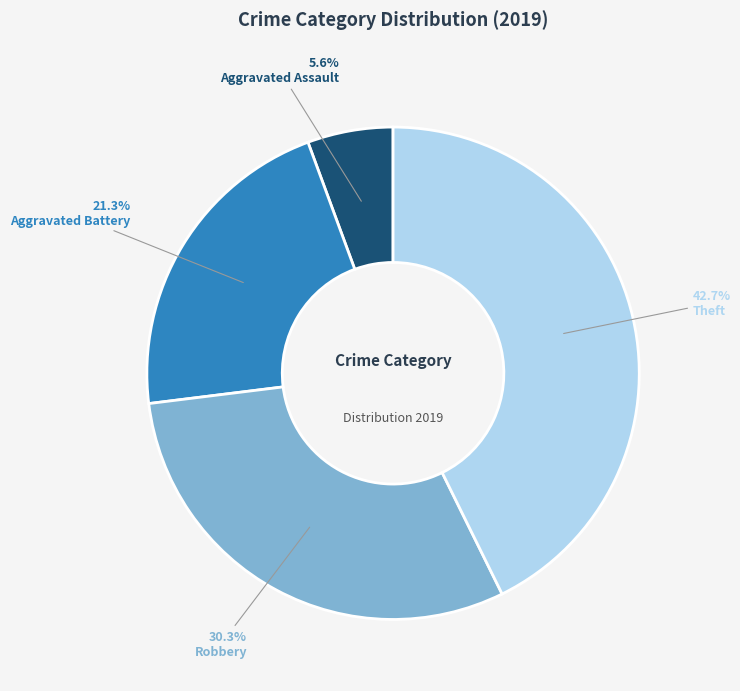

How many segments does this pie chart have?

4